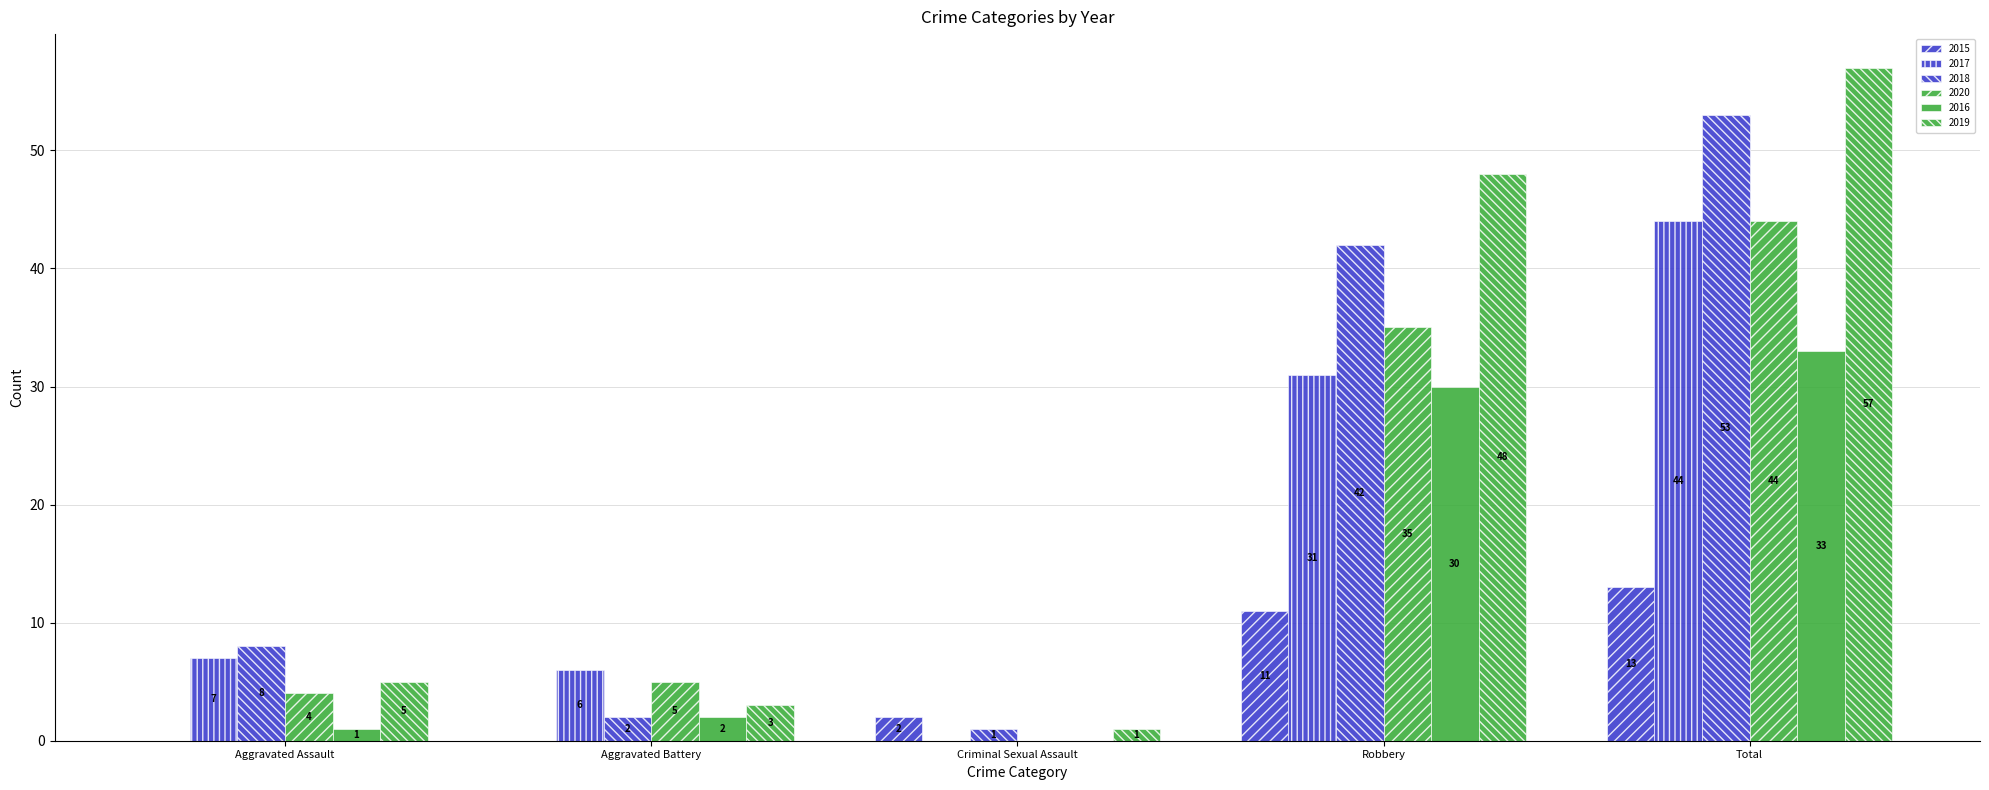

How many groups of bars are there?

5